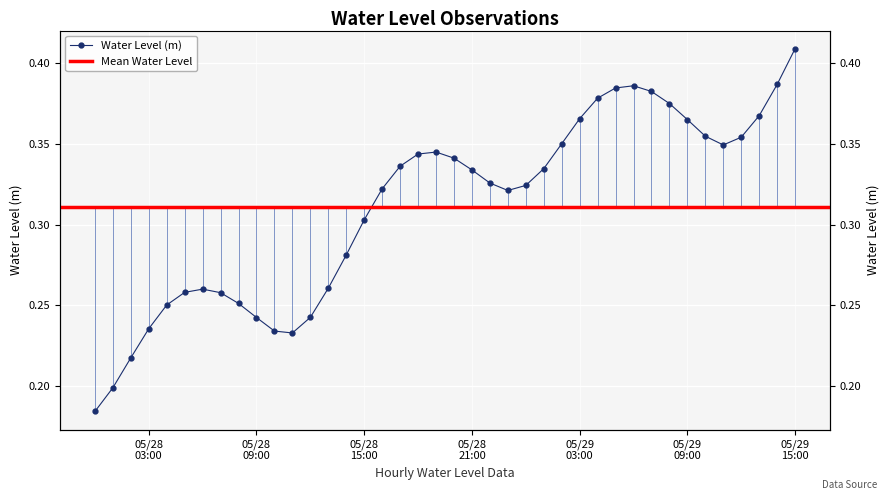

Between 2024-05-28 03:00:00 and 2024-05-28 18:00:00, which is larger?

2024-05-28 18:00:00